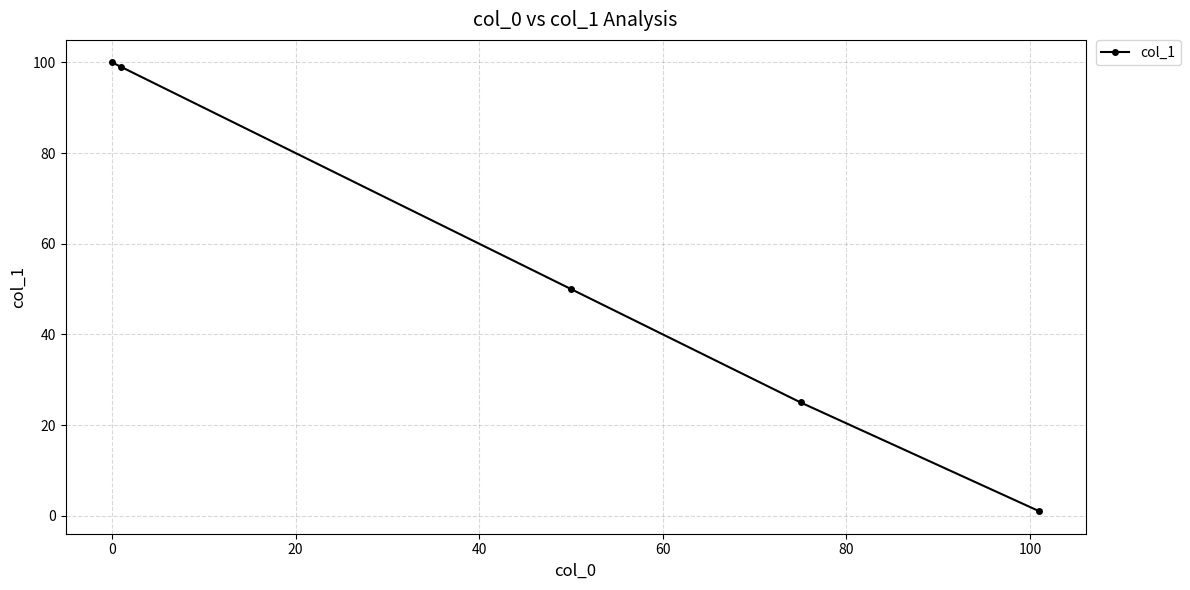

How many values are below 50?

2